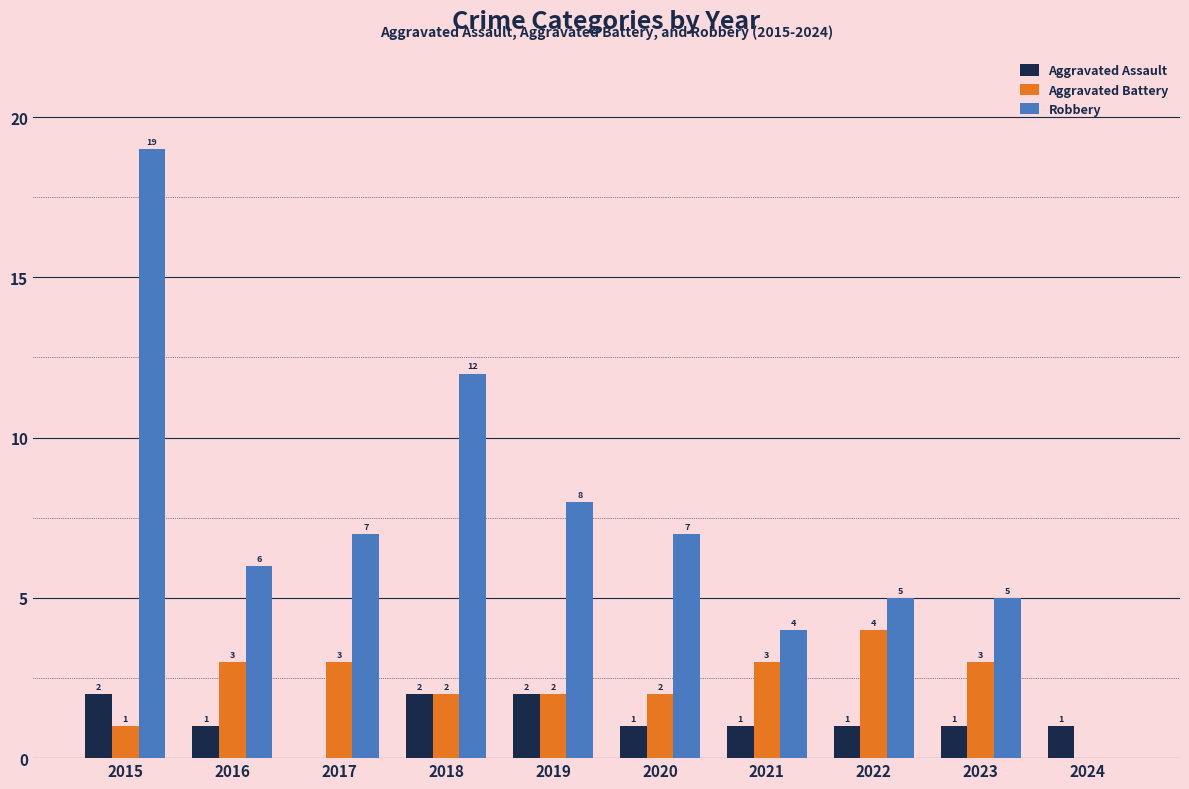

How many values in Robbery are above zero?

9